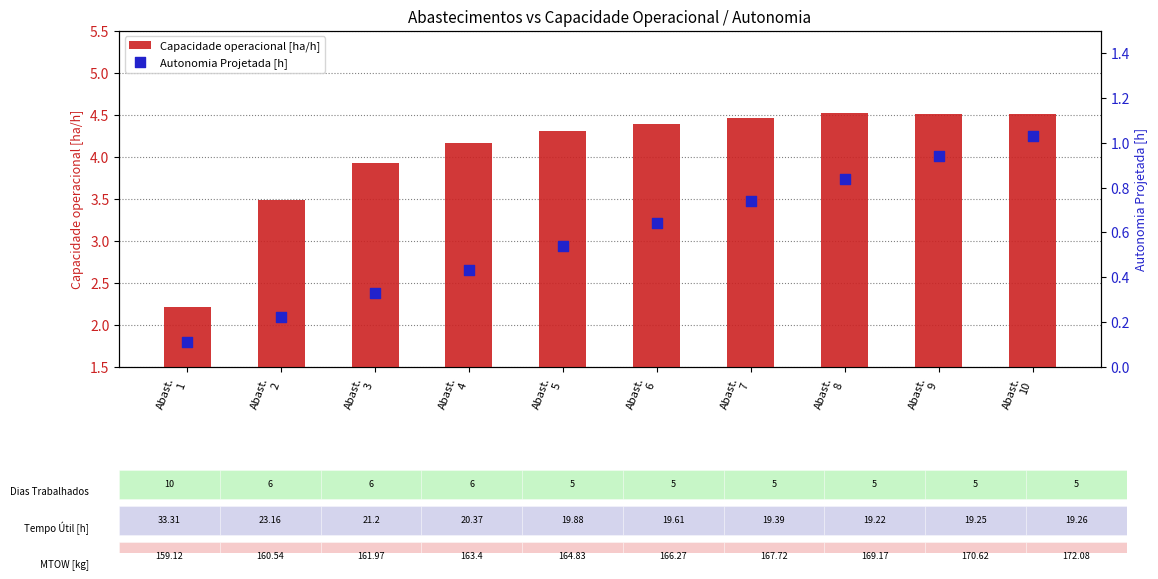

Which series contains the lowest Y value?

Autonomia Projetada [h]